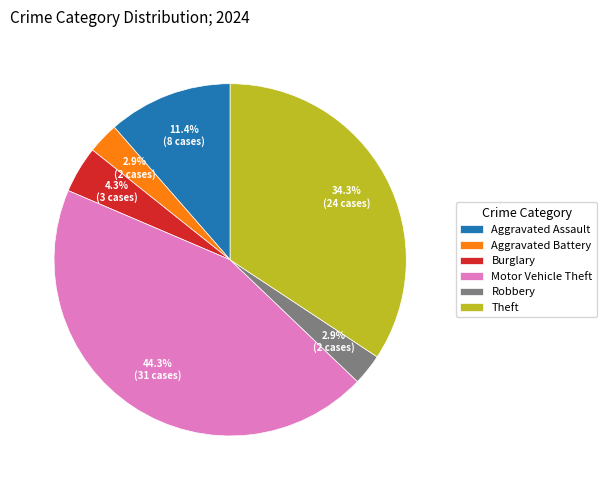

Count the number of slices in the pie.

6